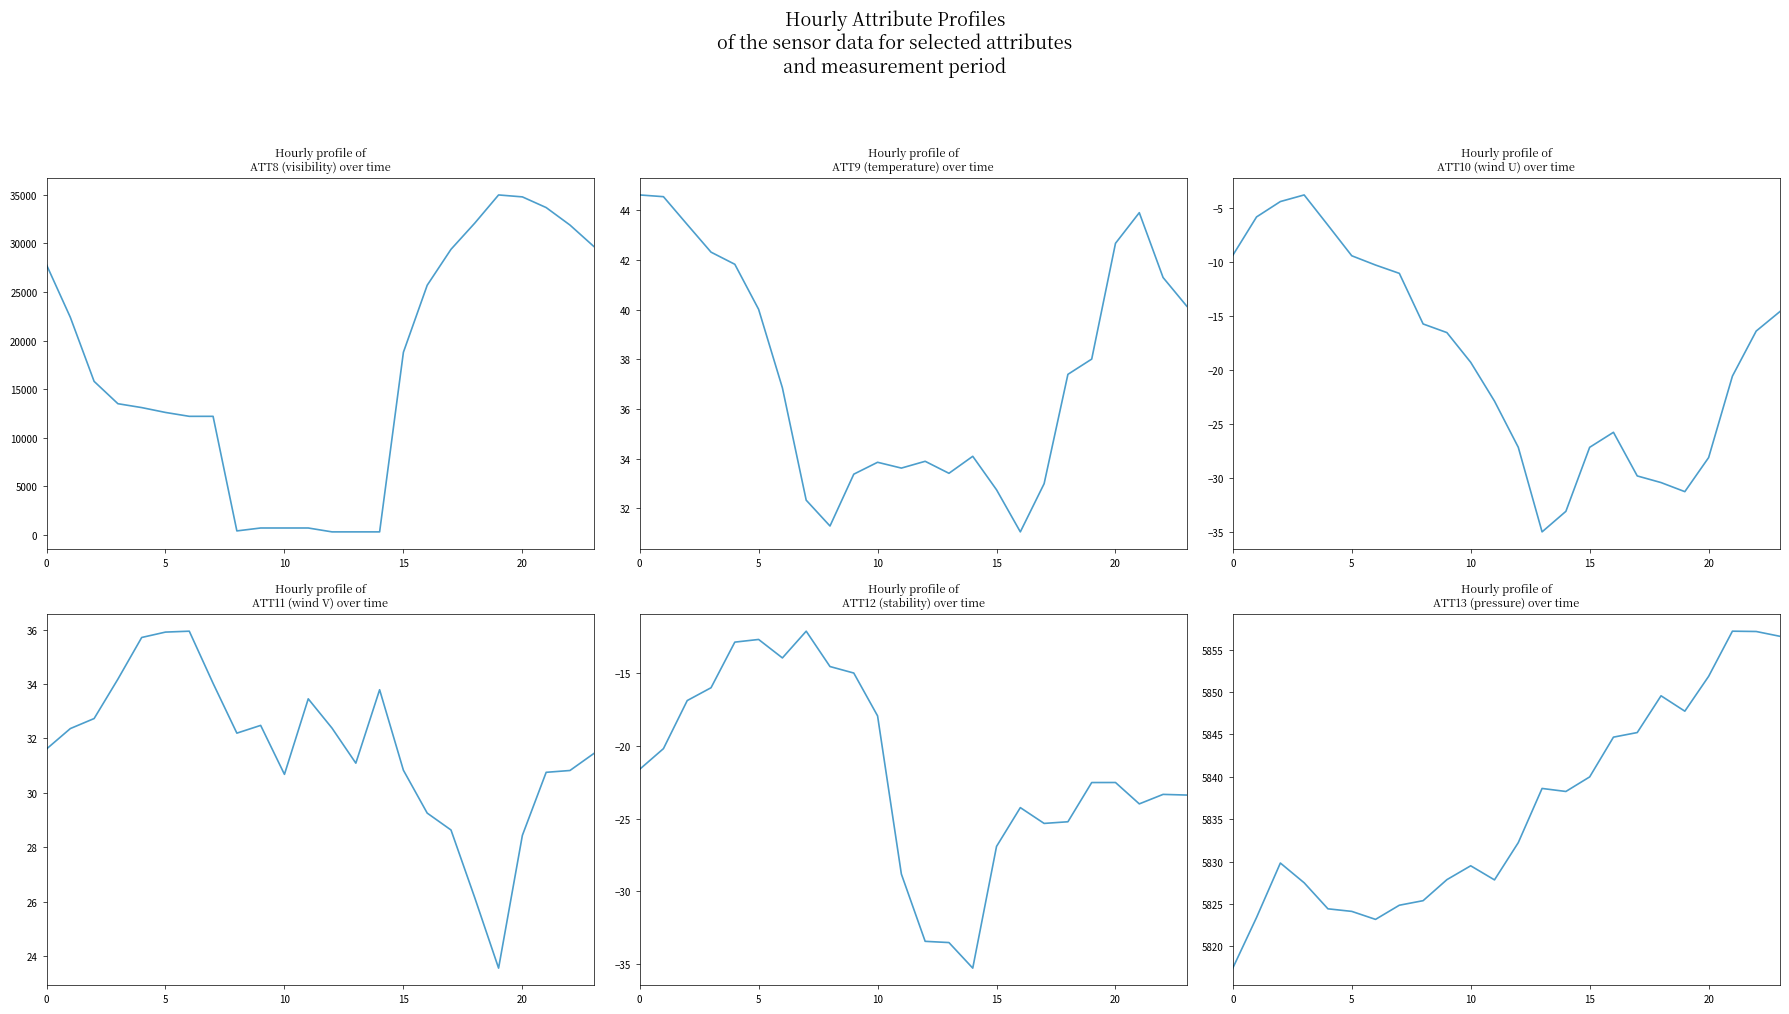

What are all the series names shown in the legend?

ATT8, ATT9, ATT10, ATT11, ATT12, ATT13